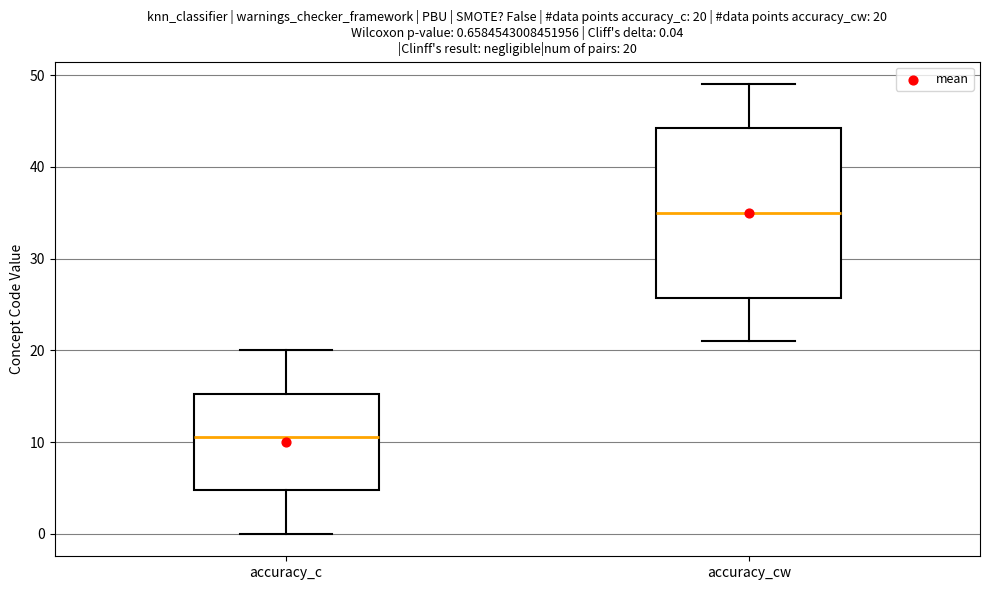

Which box's median line is the lowest?

accuracy_c